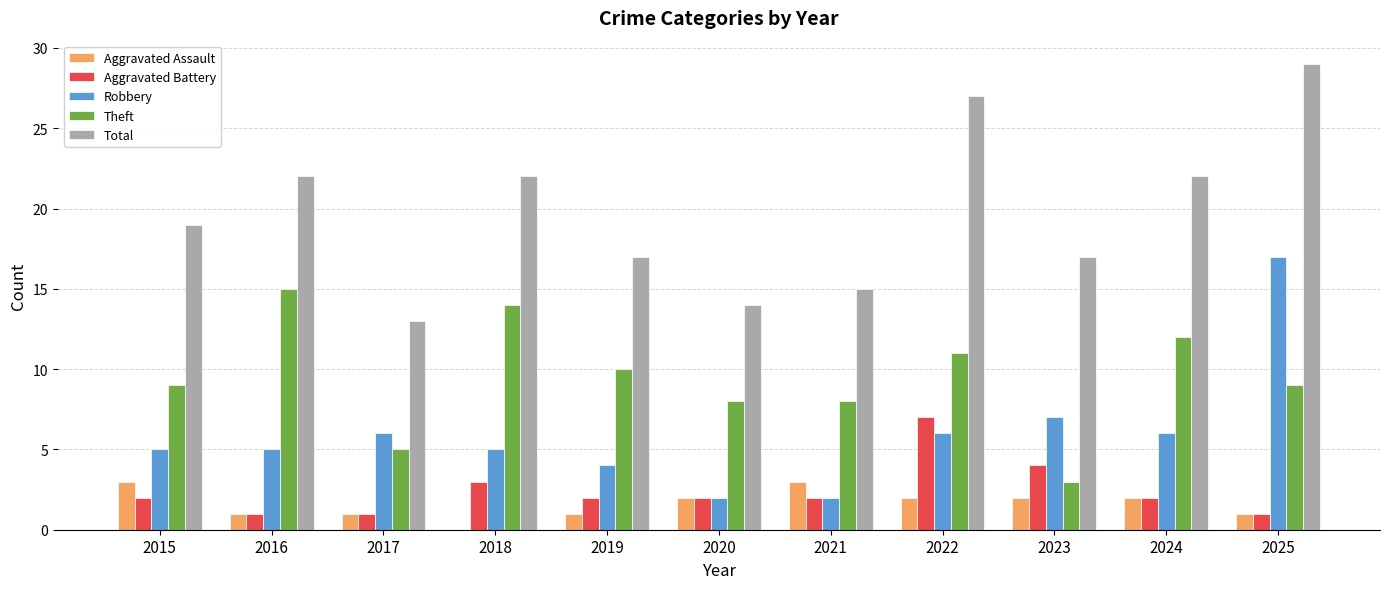

At which label does Robbery reach its peak?

2025